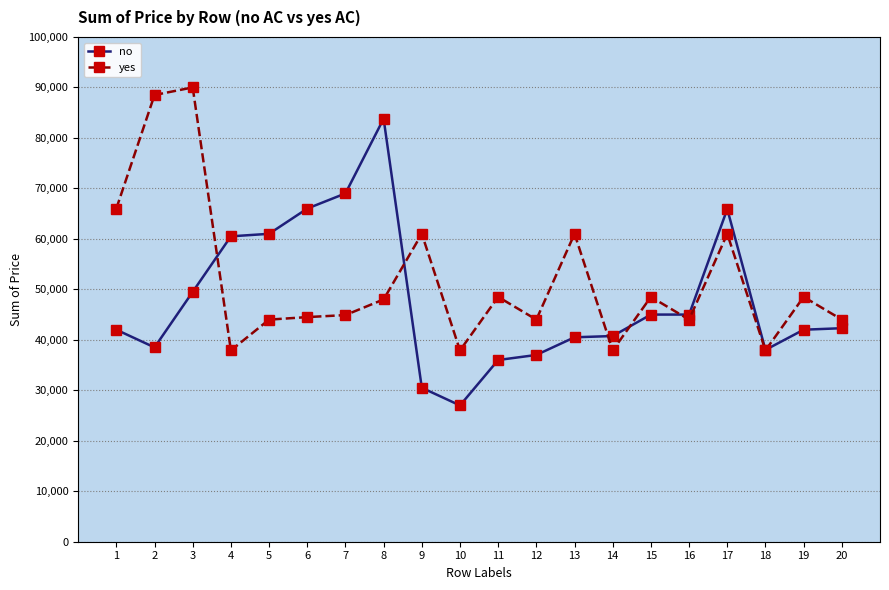

Between which two adjacent categories do yes and no first intersect?

3 and 4